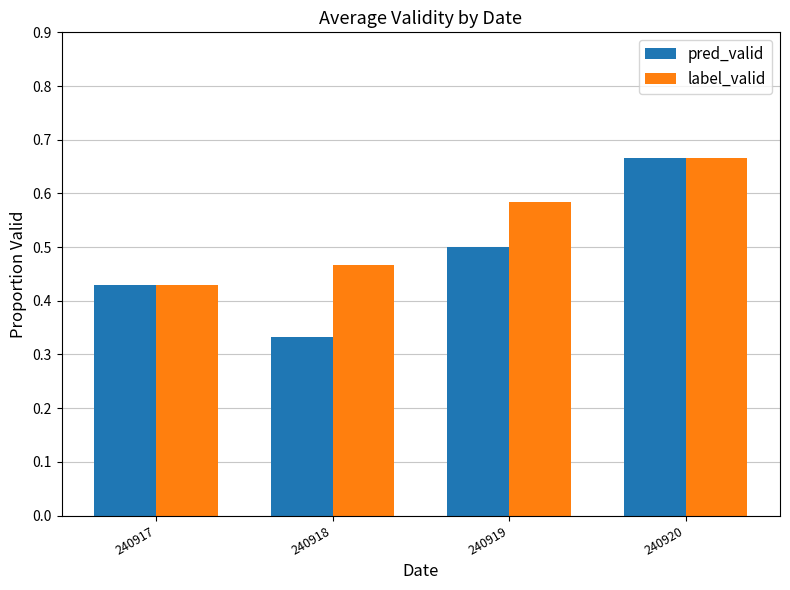

Which label corresponds to the smallest value in the chart?

240918